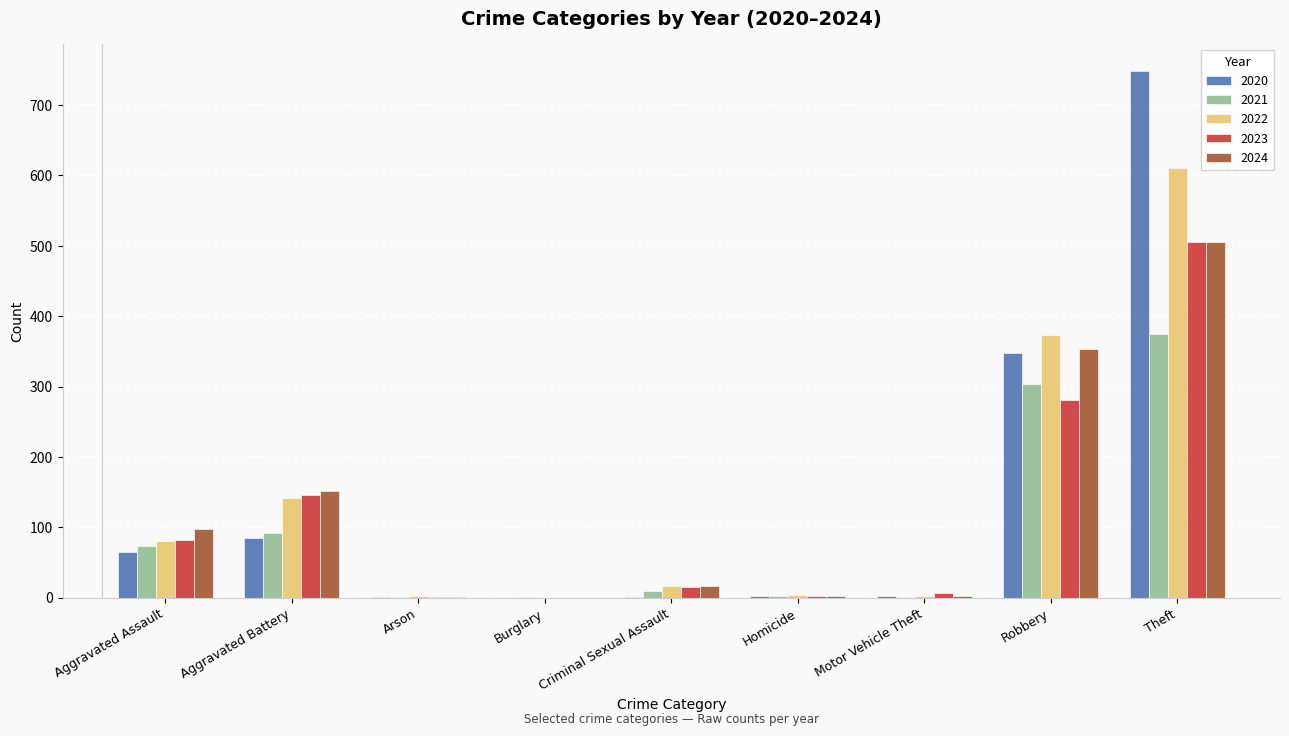

What is the maximum value shown in the chart?

749